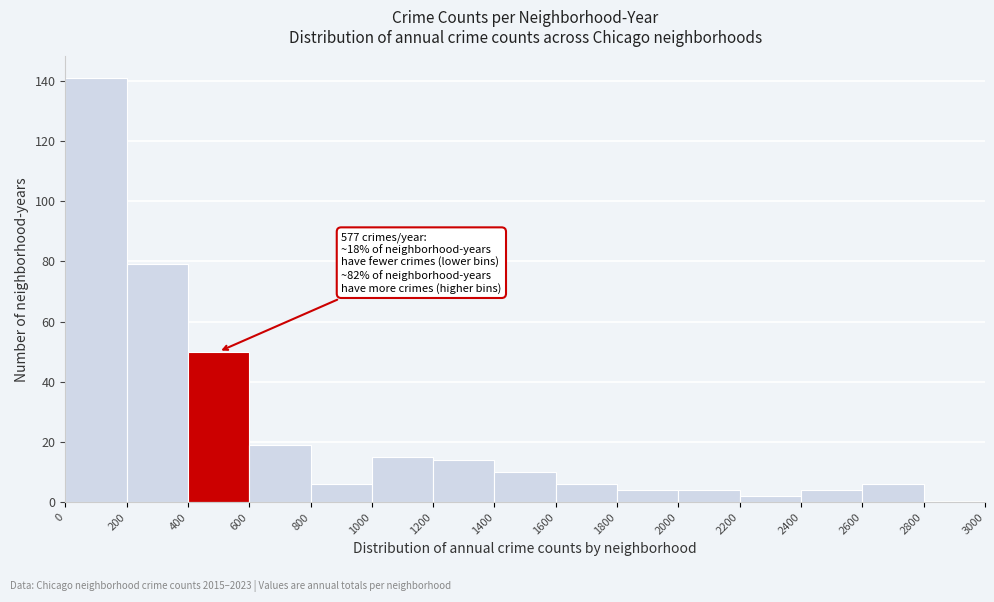

Over which range of the x-axis is the bar tallest?

0 to 200